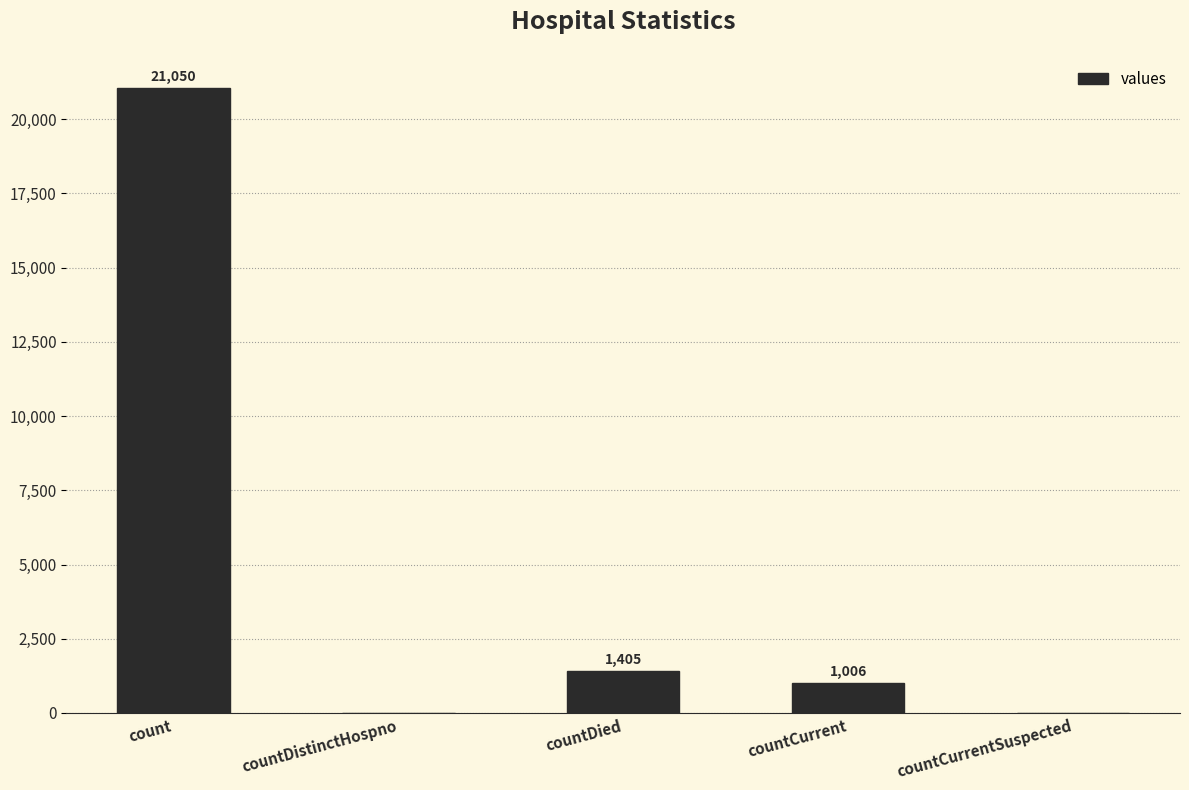

Which has a higher value, countCurrent or countDistinctHospno?

countCurrent